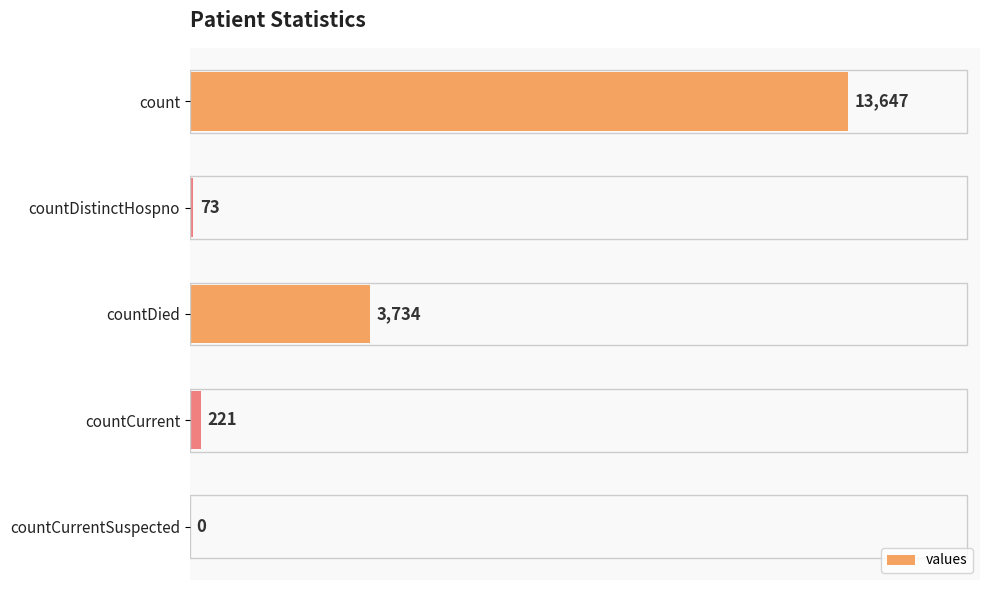

The chart shows a value of 7598 at countCurrentSuspected. True or false?

False